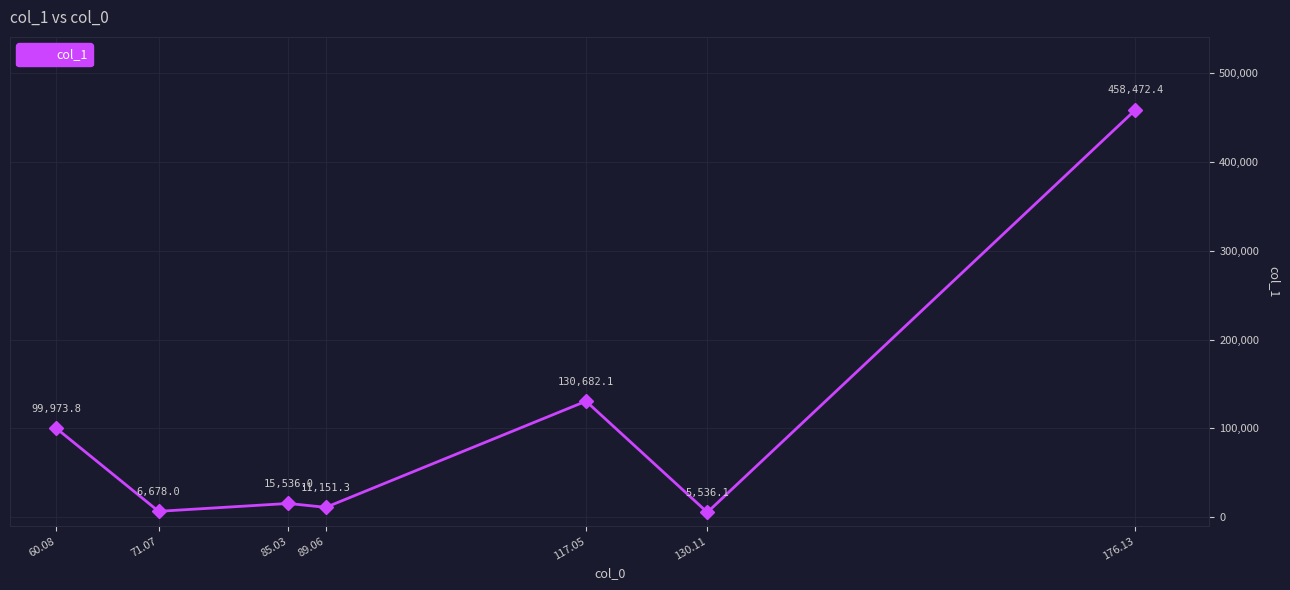

Rank the categories by value from lowest to highest.

130.11, 71.07, 89.06, 85.03, 60.08, 117.05, 176.13